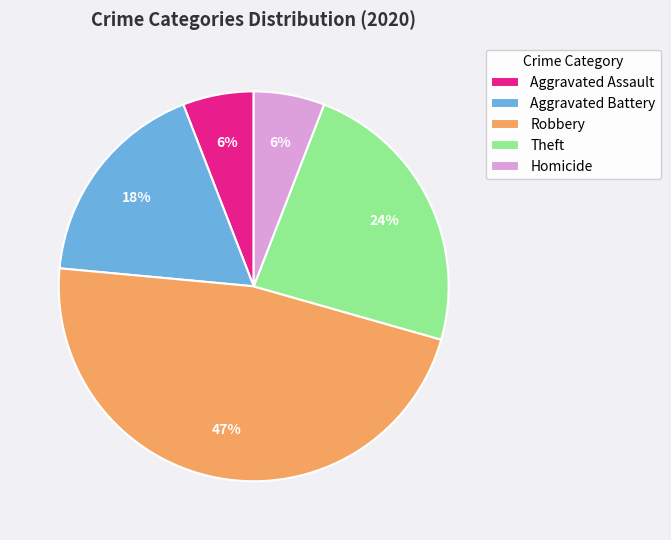

To the nearest percent, what portion does Aggravated Battery represent?

18%